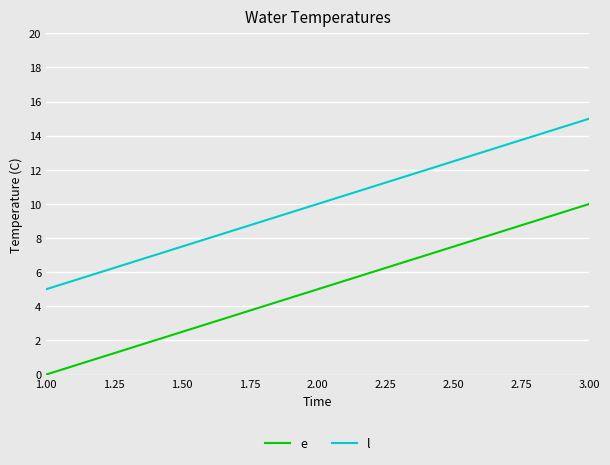

Which category has the highest value in the e series?

3.00